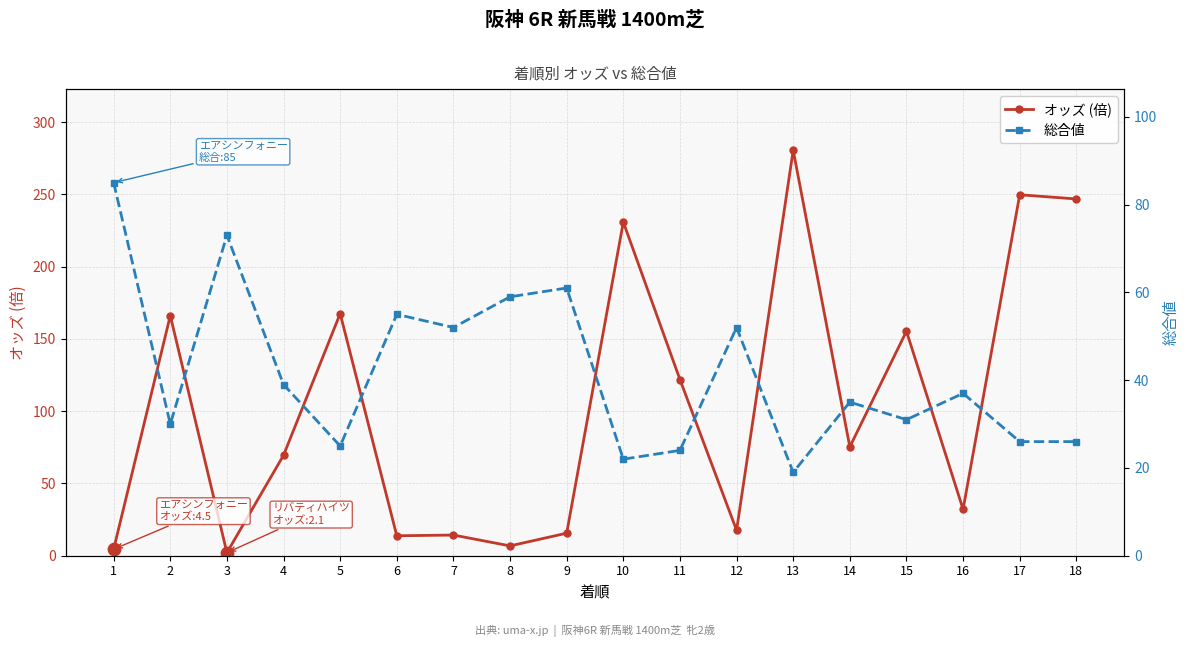

Which series has the largest Y range (max minus min)?

オッズ (倍)